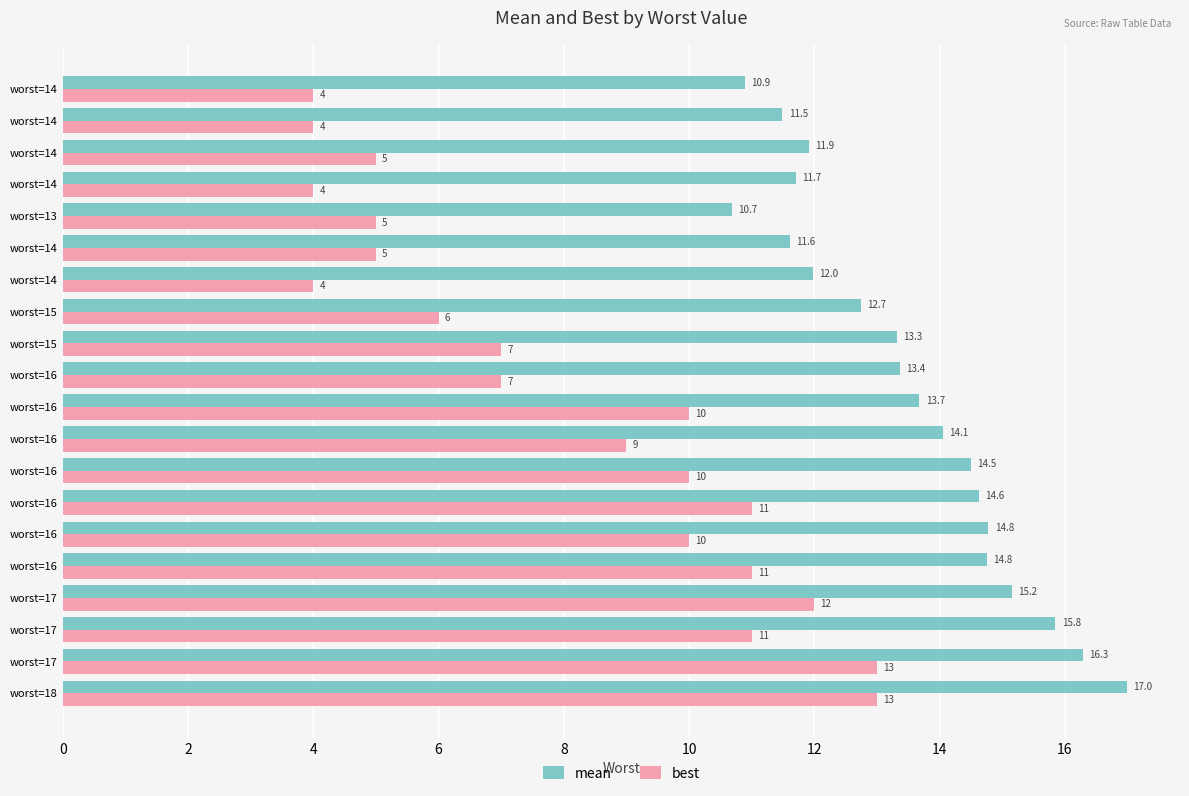

What are all the series names shown in the legend?

mean, best